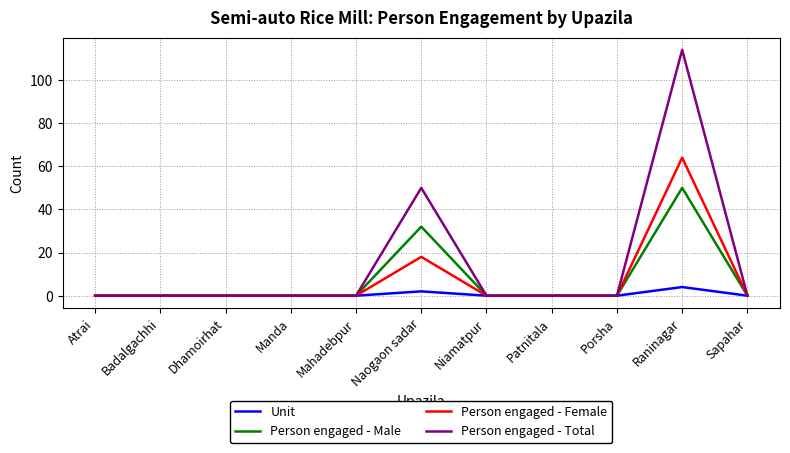

Which series has the largest range (max minus min)?

Person engaged - Total